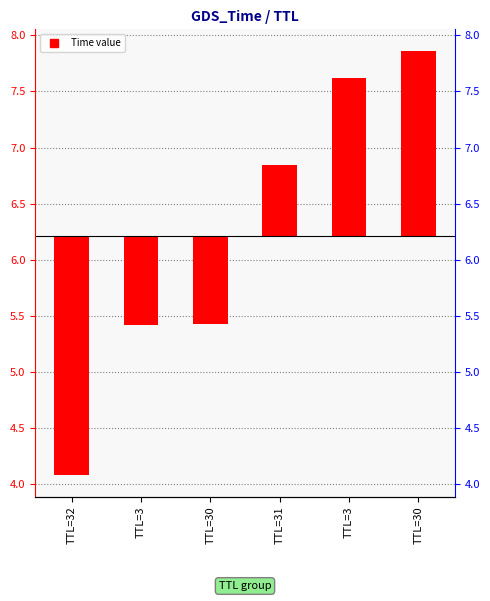

Which has a higher value, TTL=32 or TTL=30?

TTL=30